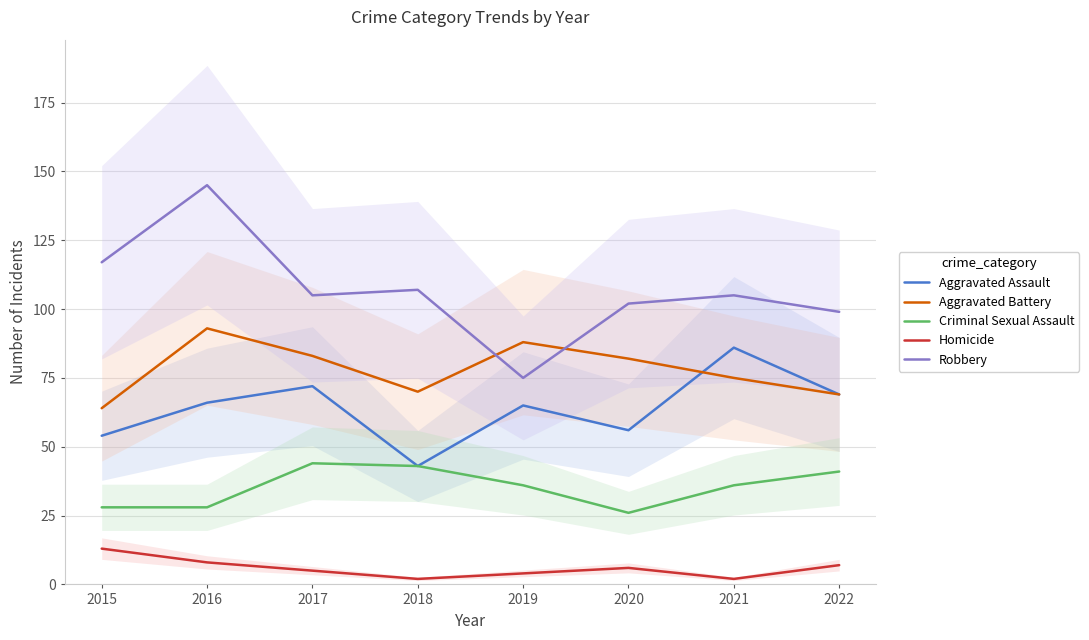

How many data points in Criminal Sexual Assault are above 36?

3